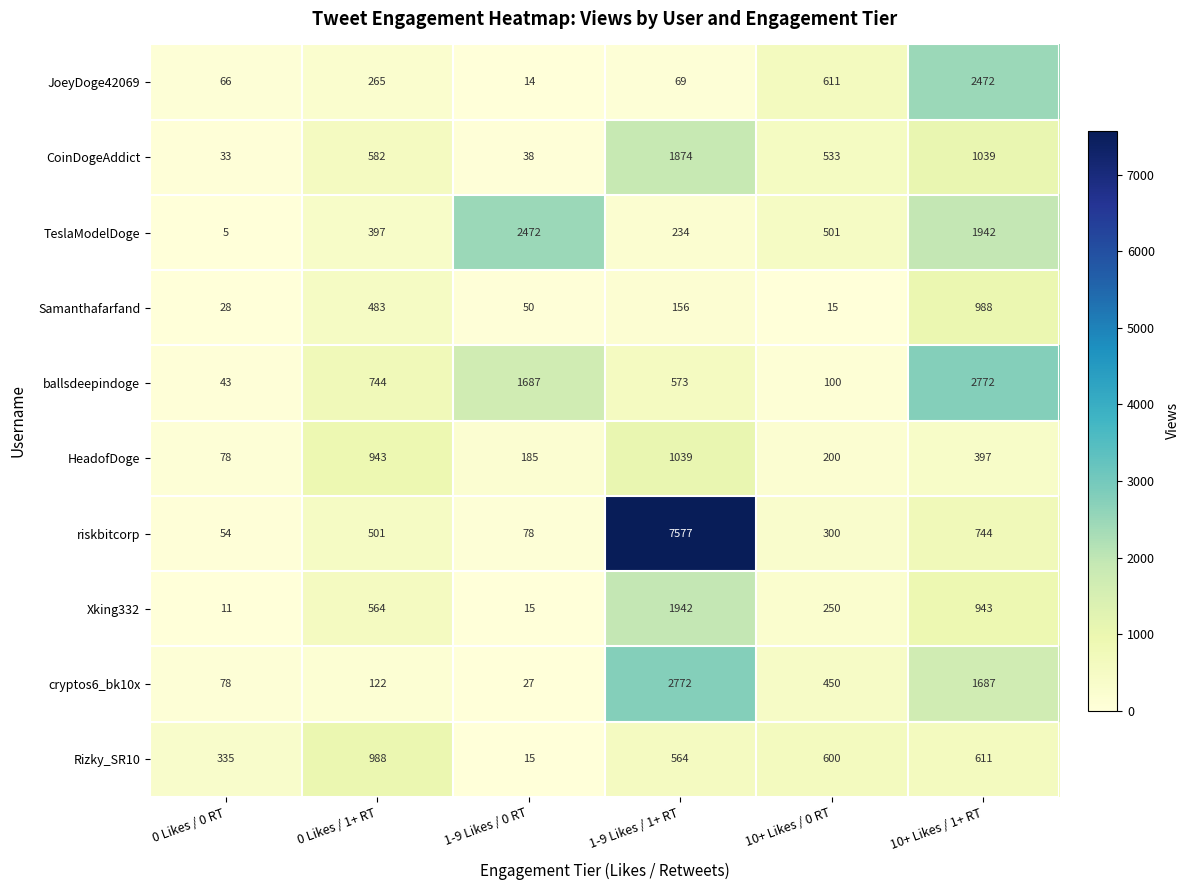

What is the difference between the maximum and minimum values in the riskbitcorp series?

7523